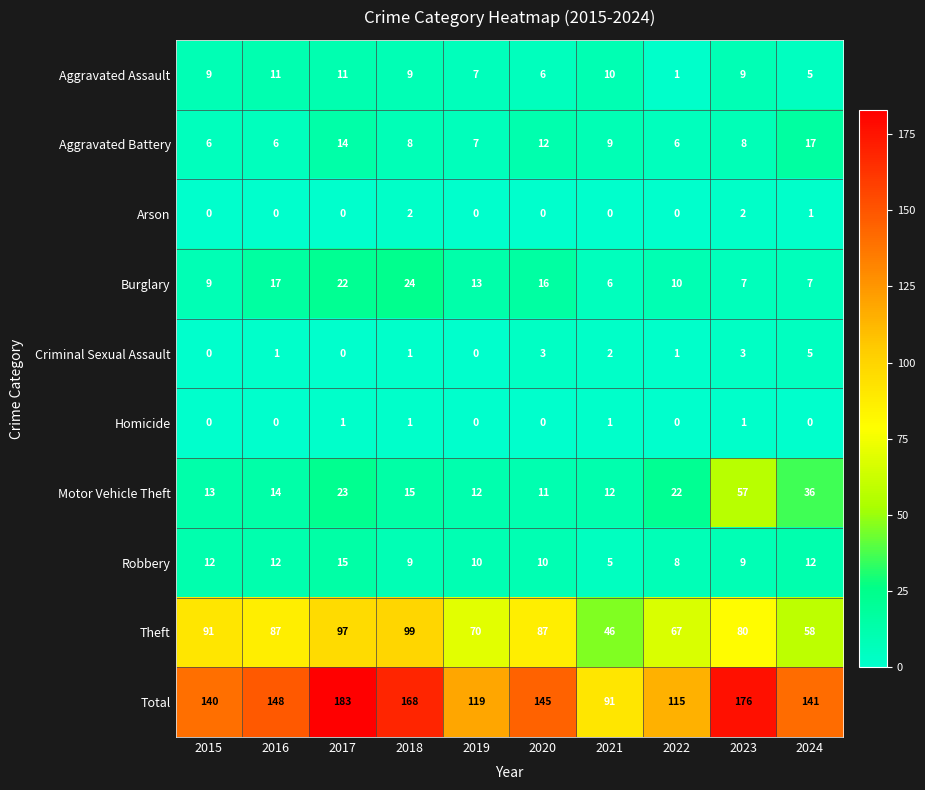

Count the Arson values in the range 0 to 1.

8